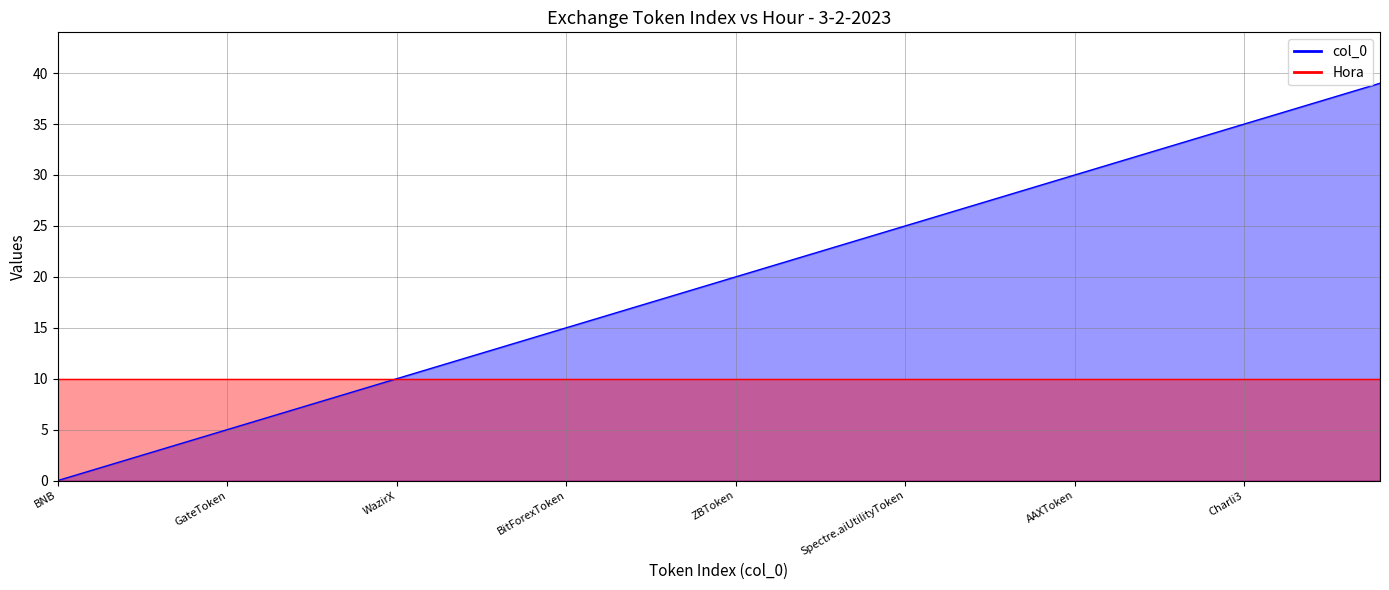

Reading right to left, what are all the values shown in this chart?

39	38	37	36	35	34	33	32	31	30	29	28	27	26	25	24	23	22	21	20	19	18	17	16	15	14	13	12	11	10	9	8	7	6	5	4	3	2	1	0